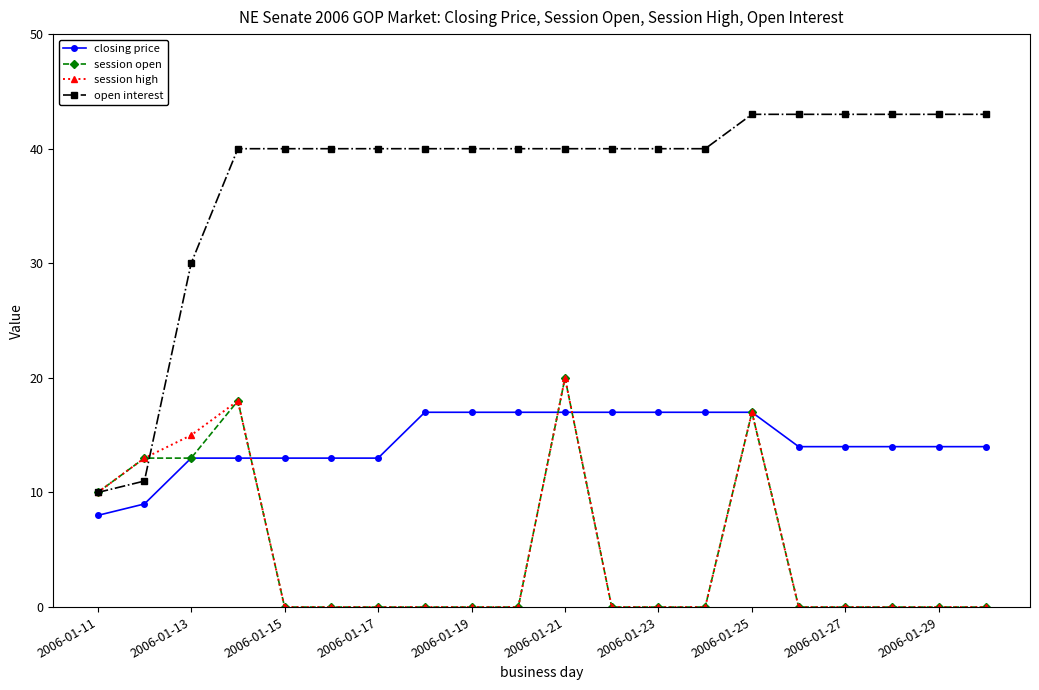

How many categories are shown in the chart?

20